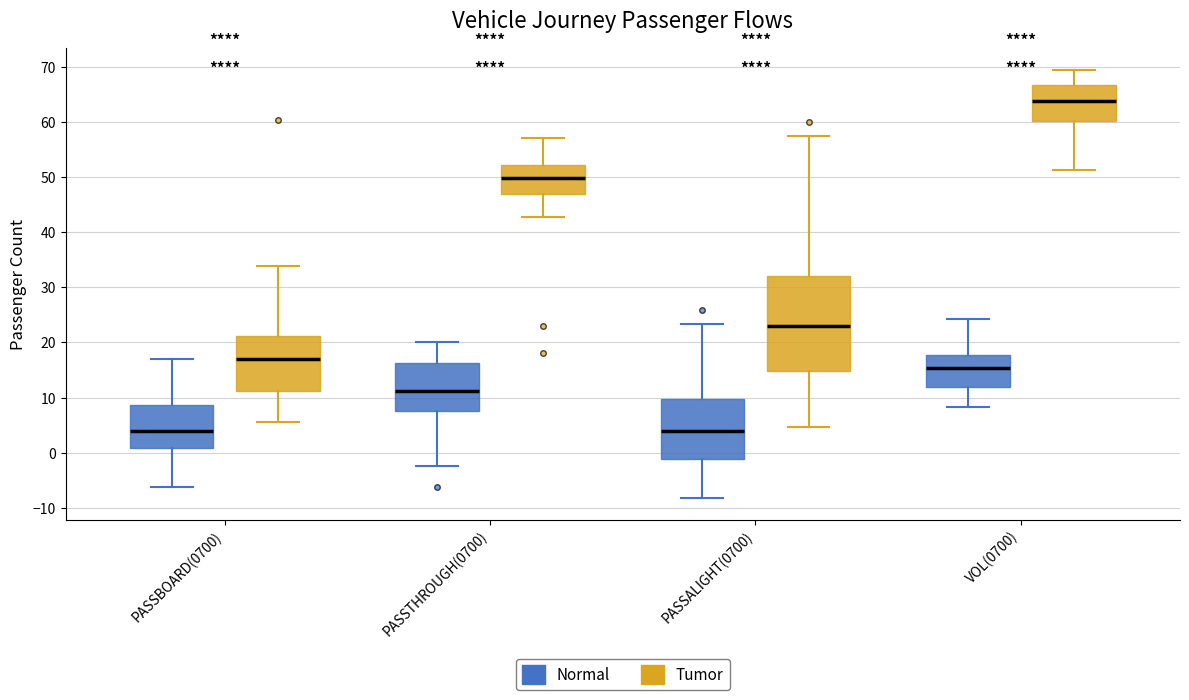

Where is the upper edge of the box for VOL(0700) (Tumor) on the y-axis? The values are not printed on the chart, so give them approximately, as read against the axis.

67